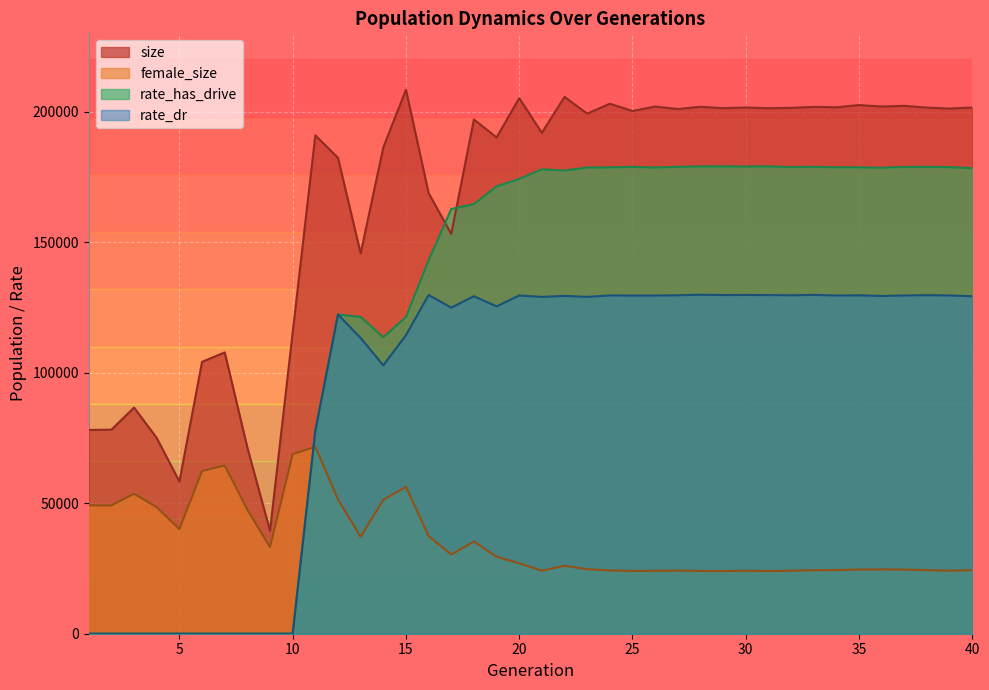

How many distinct data groups are displayed?

4